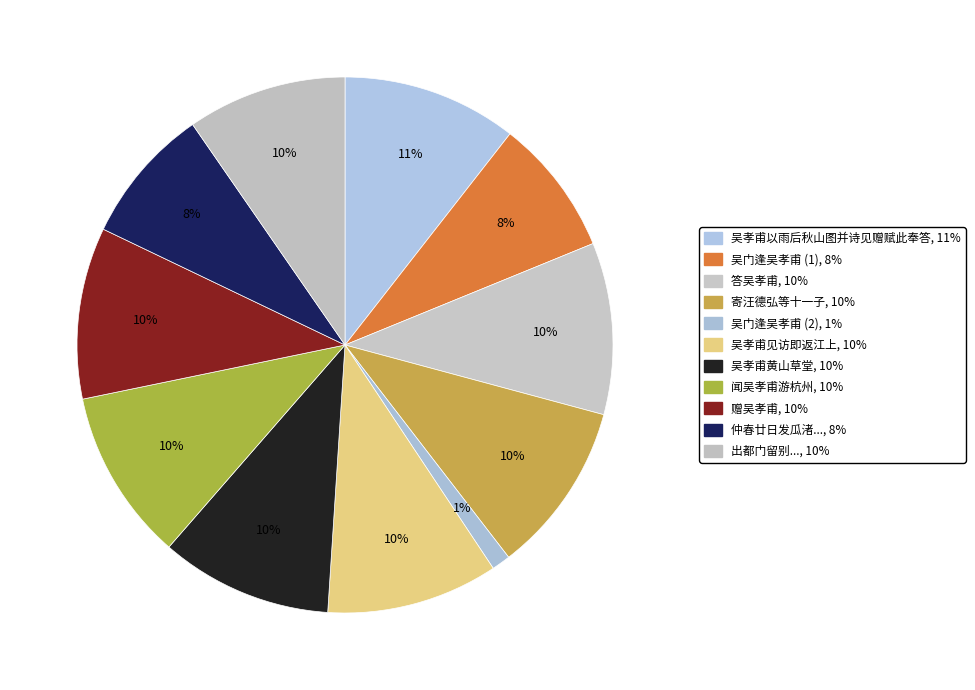

How many segments does this pie chart have?

11